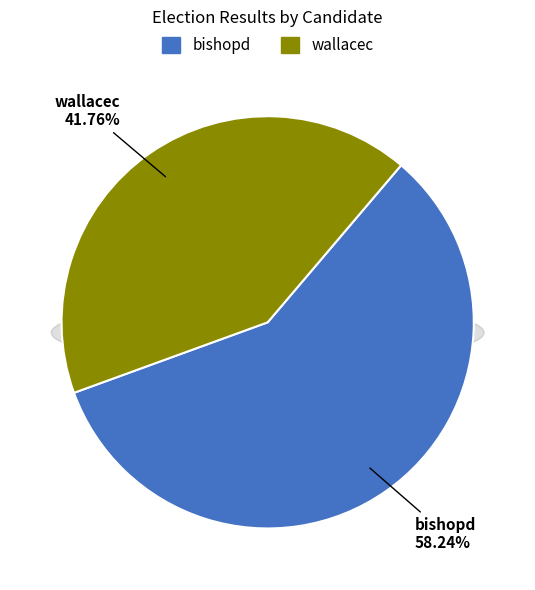

How many segments does this pie chart have?

2